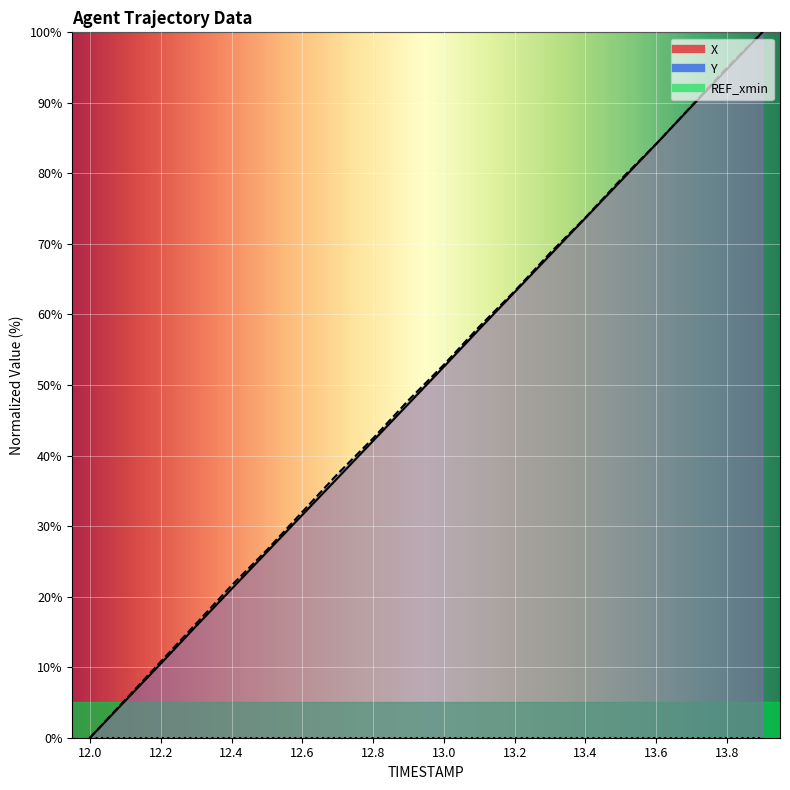

Which series has the largest total across all categories?

Y